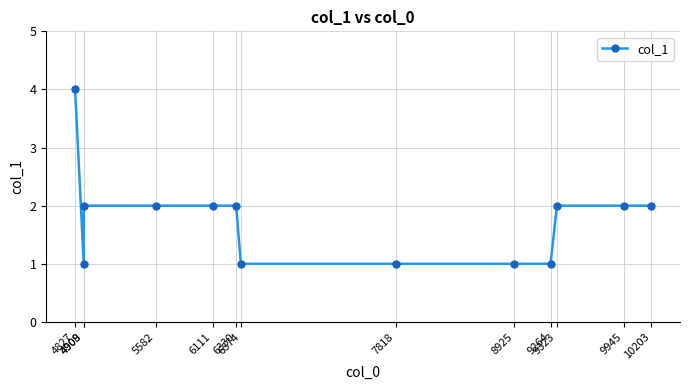

The value at 6111 is 2. True or false?

True